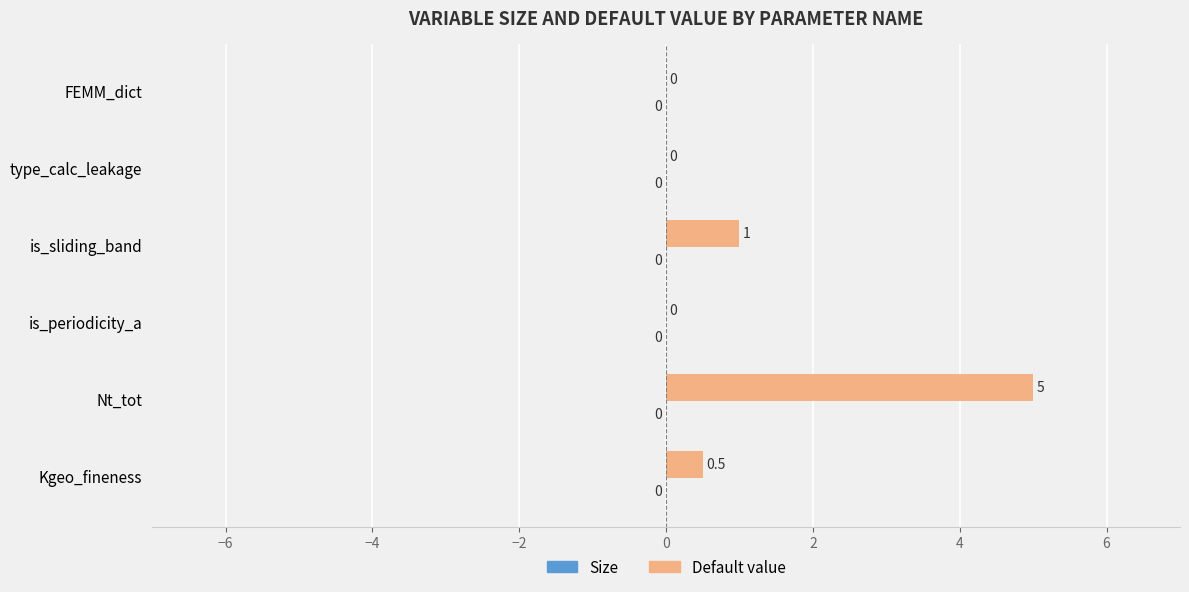

At which category does the chart reach its peak across all series?

Nt_tot